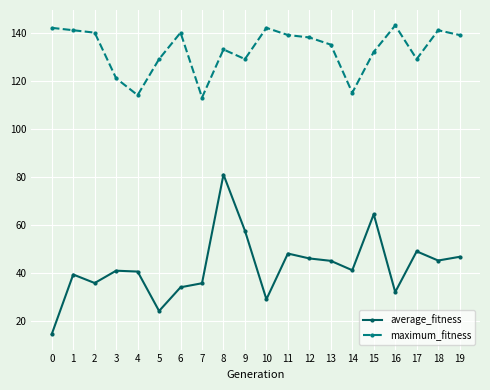

Which series has the largest total across all categories?

maximum_fitness